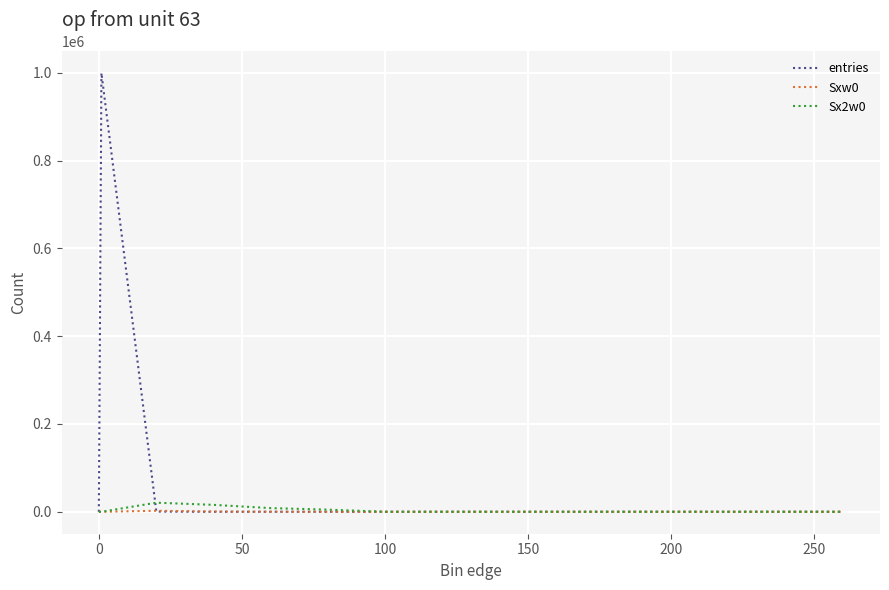

What is the highest value of the entries series?

999527